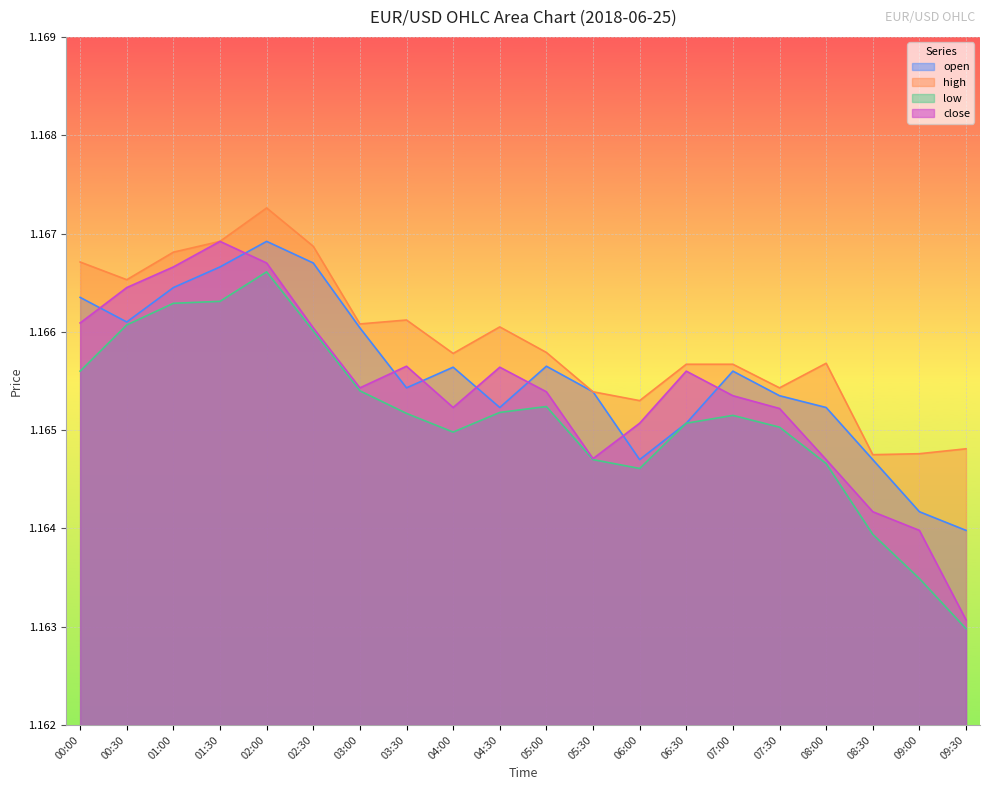

What are all the series names shown in the legend?

open, high, low, close